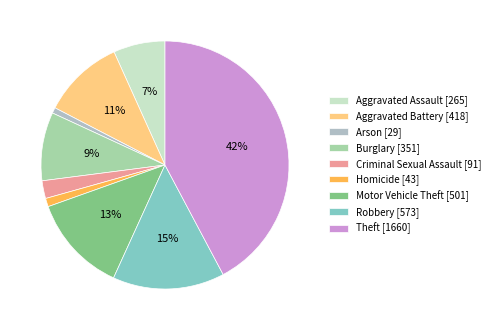

Is it true that Criminal Sexual Assault is 2% of the pie?

True